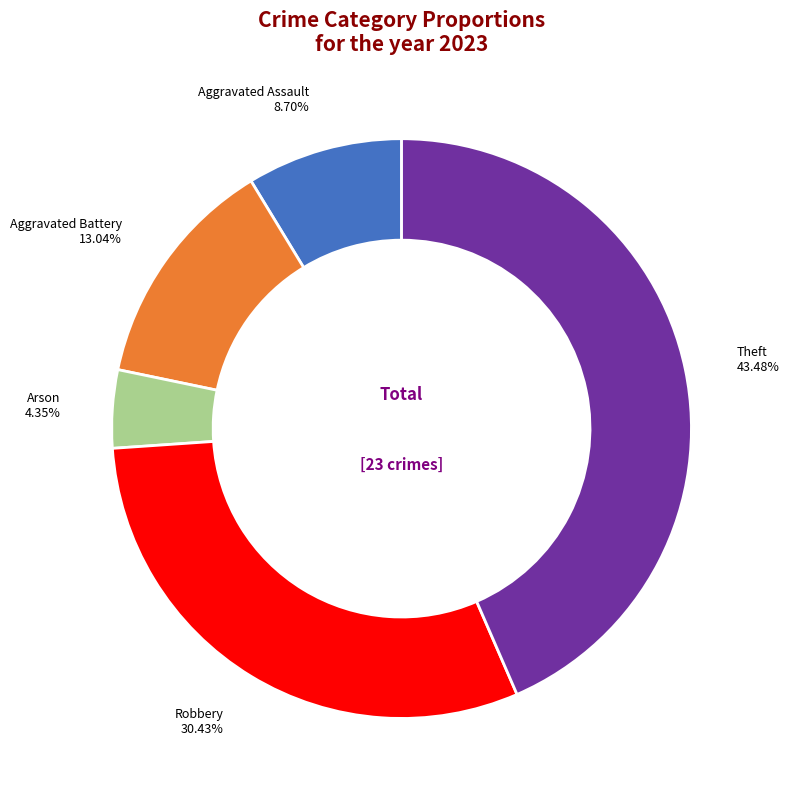

To the nearest percent, what portion does Aggravated Assault represent?

9%